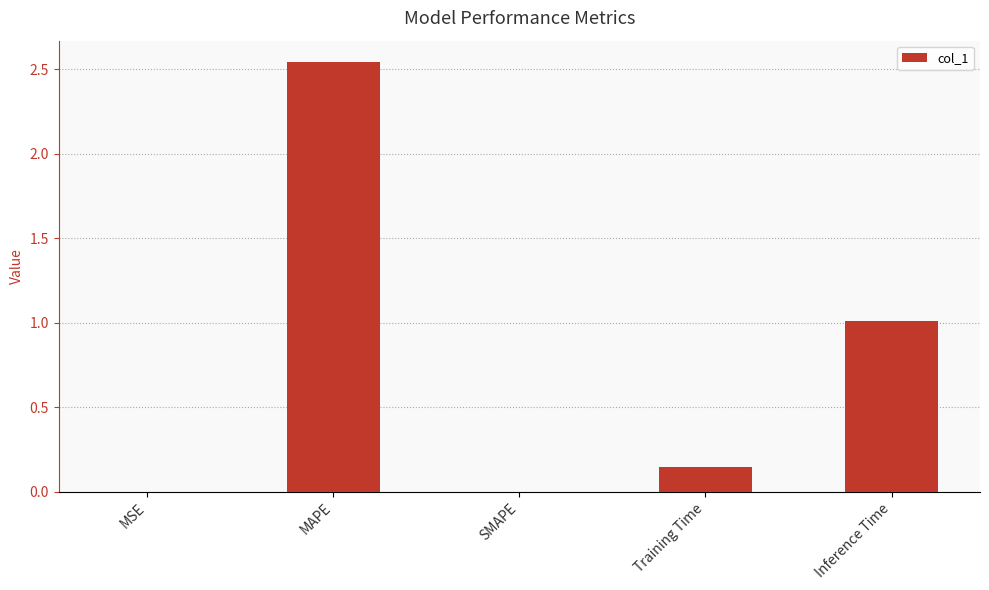

What is the change in value from MSE to Training Time?

+0.1